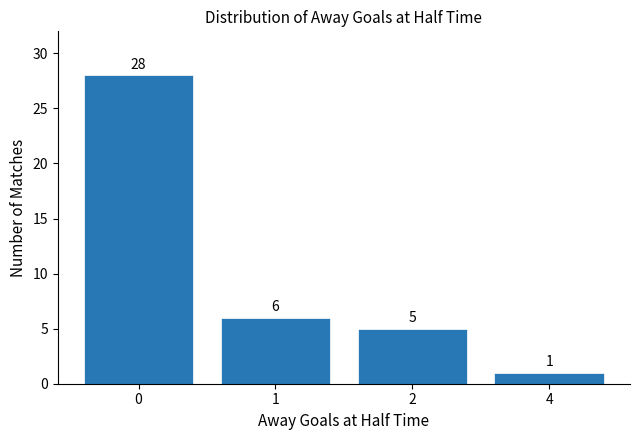

True or false: the data shows 28 at 0.

True